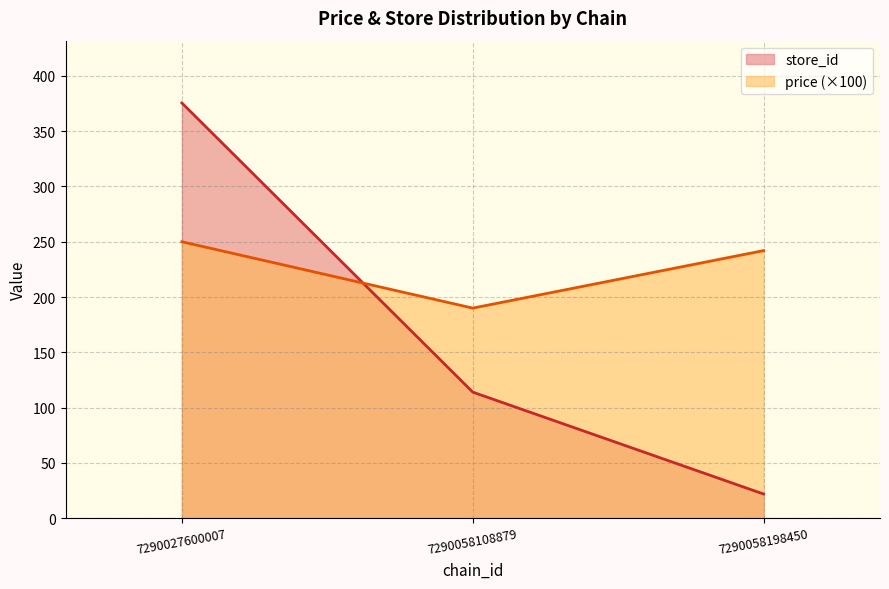

At which label does store_id first exceed 305?

7290027600007